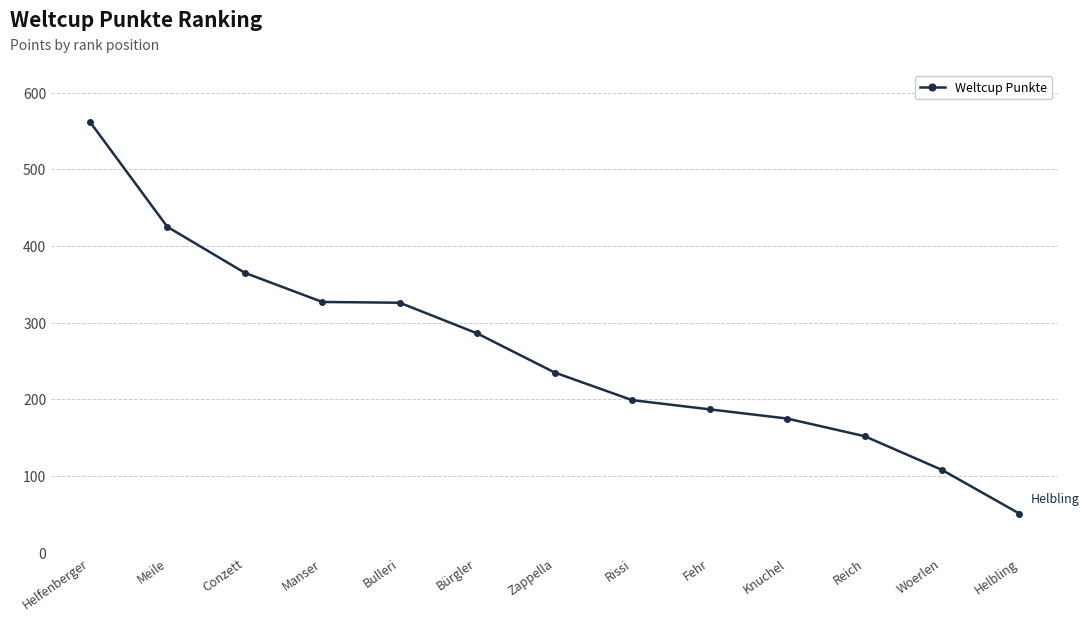

True or false: there are more than 2 points higher than both neighbors.

False